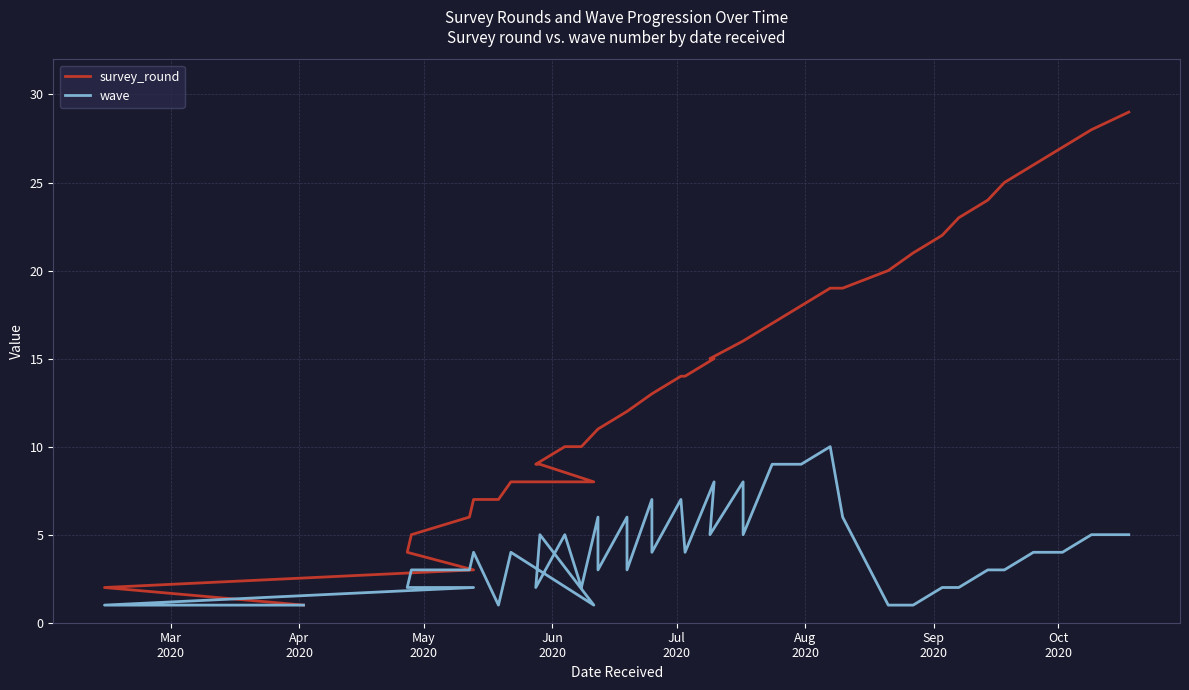

What is the difference between the second highest and minimum values in the survey_round series?

27